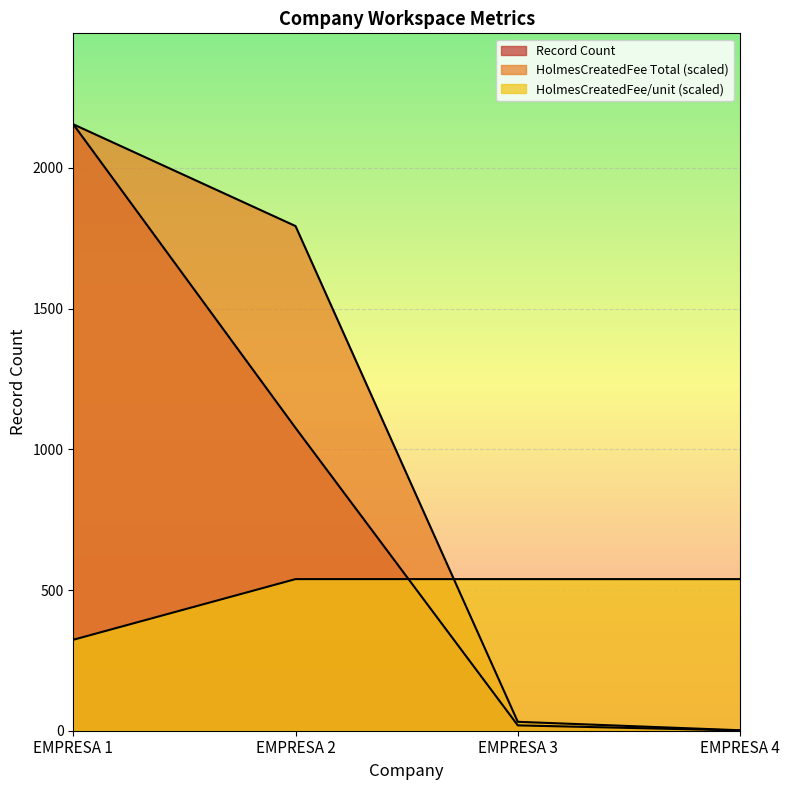

True or false: HolmesCreatedFee (R$) has more than 2 points higher than both neighbors.

False